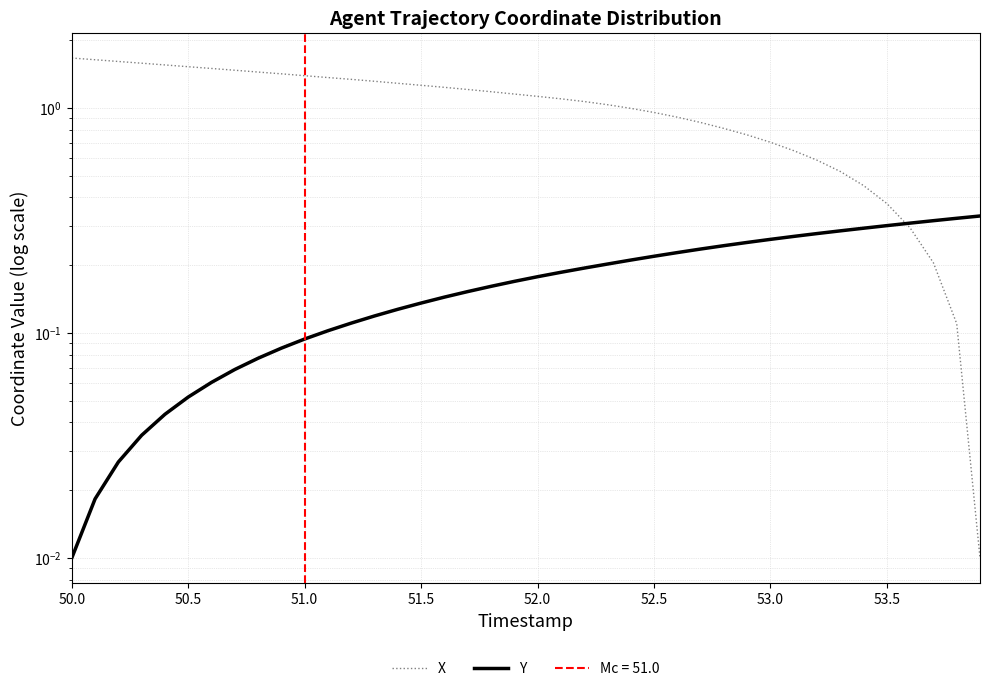

True or false: Y and X cross at least once.

True